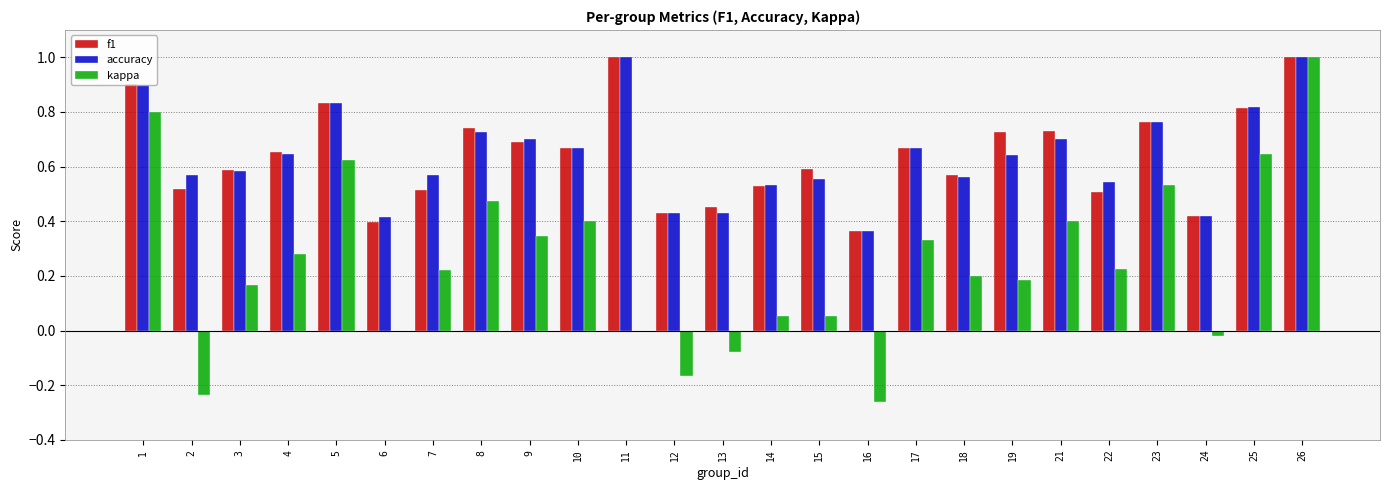

Where is f1 nearest to the value 0?

16